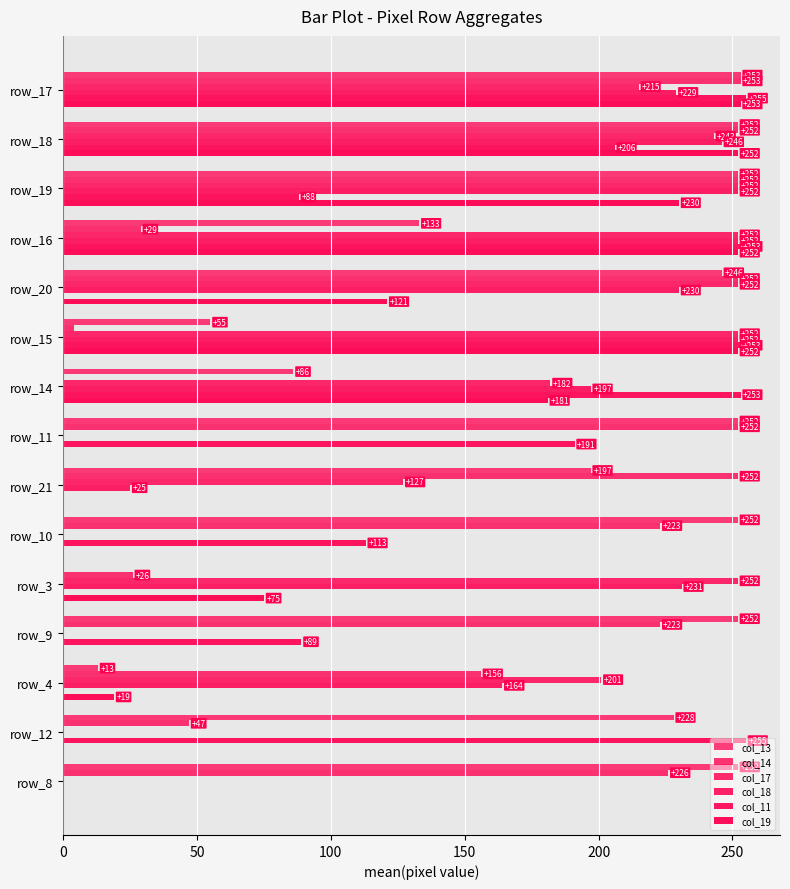

Count the number of data series in this chart.

6